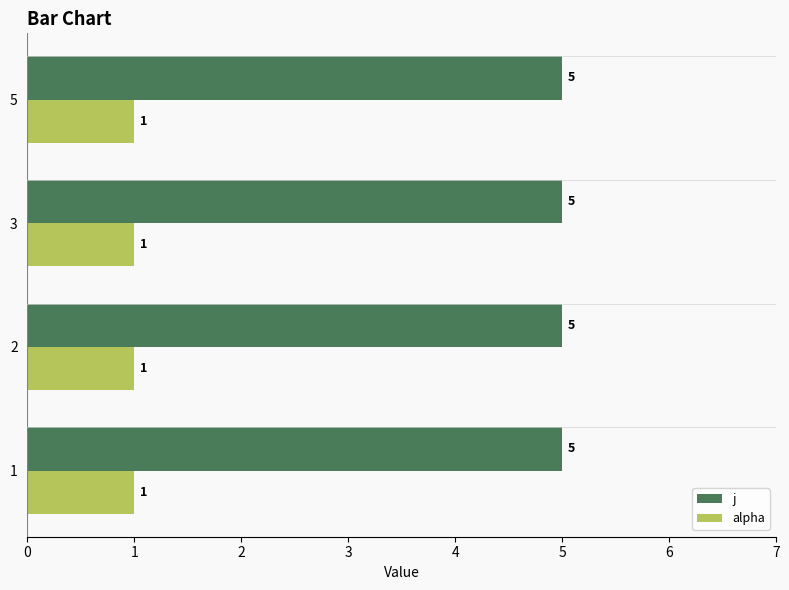

What is the total value across all series at 5?

6